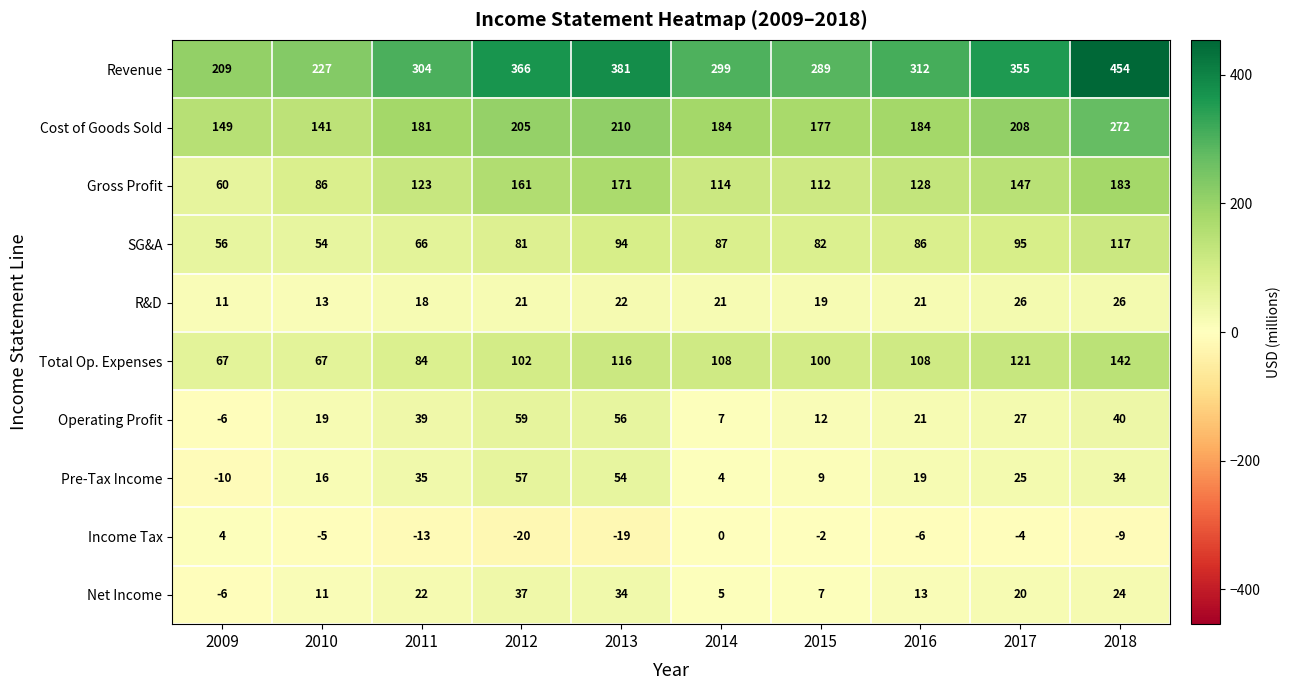

At which category does the chart reach its peak across all series?

2018